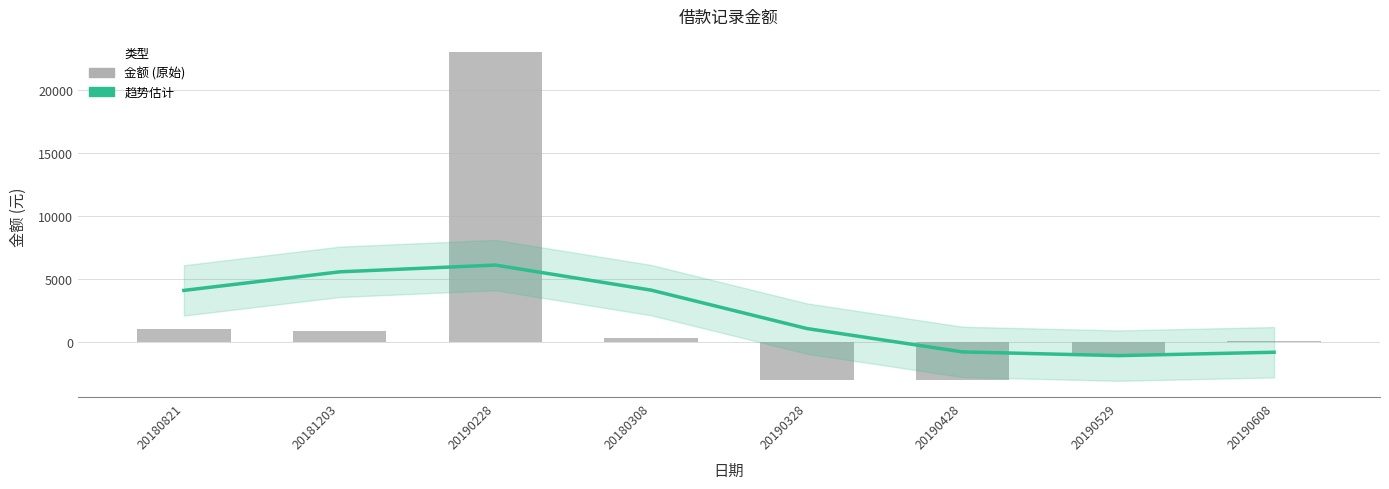

Which series changed the most between 20180308 and 20190529?

趋势估计